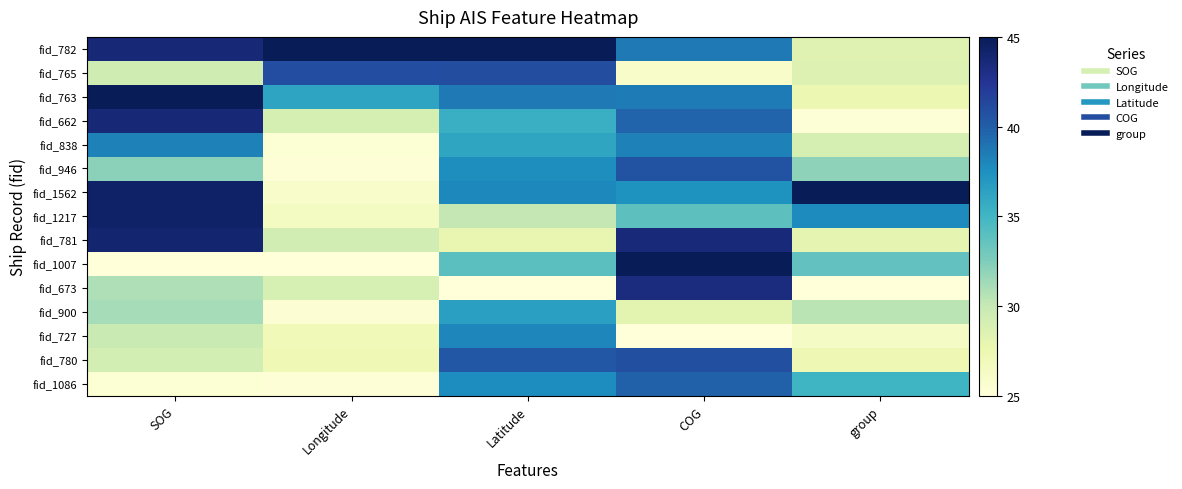

Reading right to left, extract all data points from this chart.

fid_782: group=28.4	COG=38.7	Latitude=45.0	Longitude=45.0	SOG=43.7
fid_765: group=28.6	COG=26.0	Latitude=40.9	Longitude=41.0	SOG=29.5
fid_763: group=27.5	COG=38.6	Latitude=38.7	Longitude=36.2	SOG=45.0
fid_662: group=25.3	COG=39.7	Latitude=35.4	Longitude=29.1	SOG=43.7
fid_838: group=29.1	COG=38.3	Latitude=36.1	Longitude=25.4	SOG=38.2
fid_946: group=32.0	COG=40.6	Latitude=37.6	Longitude=25.2	SOG=32.1
fid_1562: group=45.0	COG=37.3	Latitude=38.0	Longitude=25.9	SOG=44.4
fid_1217: group=37.8	COG=33.9	Latitude=30.1	Longitude=26.4	SOG=44.4
fid_781: group=28.0	COG=43.7	Latitude=27.8	Longitude=29.3	SOG=44.0
fid_1007: group=33.6	COG=45.0	Latitude=34.0	Longitude=25.0	SOG=25.0
fid_673: group=25.0	COG=43.3	Latitude=25.0	Longitude=29.0	SOG=30.8
fid_900: group=30.4	COG=28.2	Latitude=36.5	Longitude=25.5	SOG=31.1
fid_727: group=26.3	COG=25.0	Latitude=38.0	Longitude=27.1	SOG=29.8
fid_780: group=27.3	COG=40.8	Latitude=40.3	Longitude=27.3	SOG=29.2
fid_1086: group=35.1	COG=39.8	Latitude=37.7	Longitude=25.3	SOG=25.3